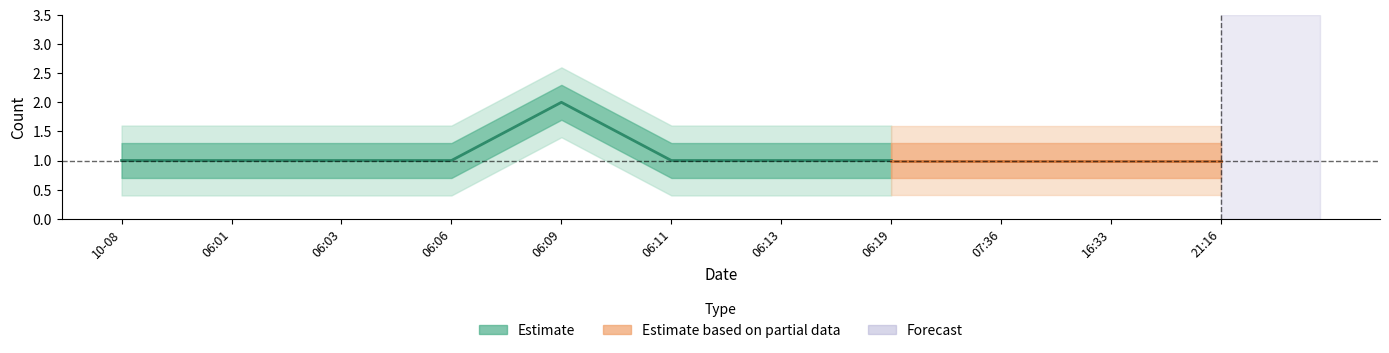

What is the label of the 3rd point from the left?

2019-10-08 06:03